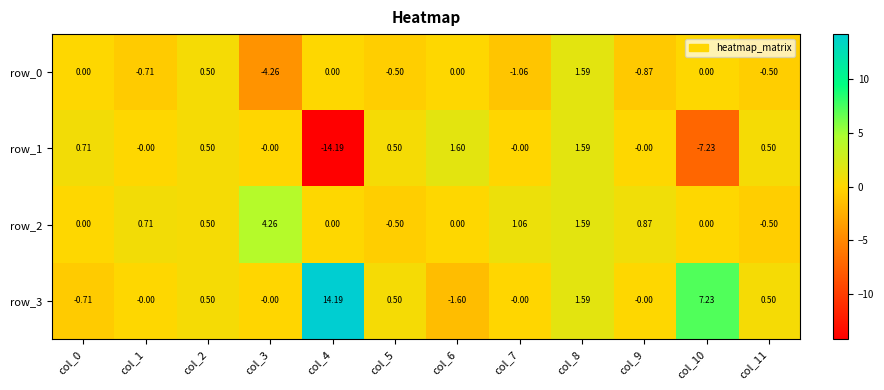

List the series in order of their peak value, lowest first.

row_0, row_1, row_2, row_3